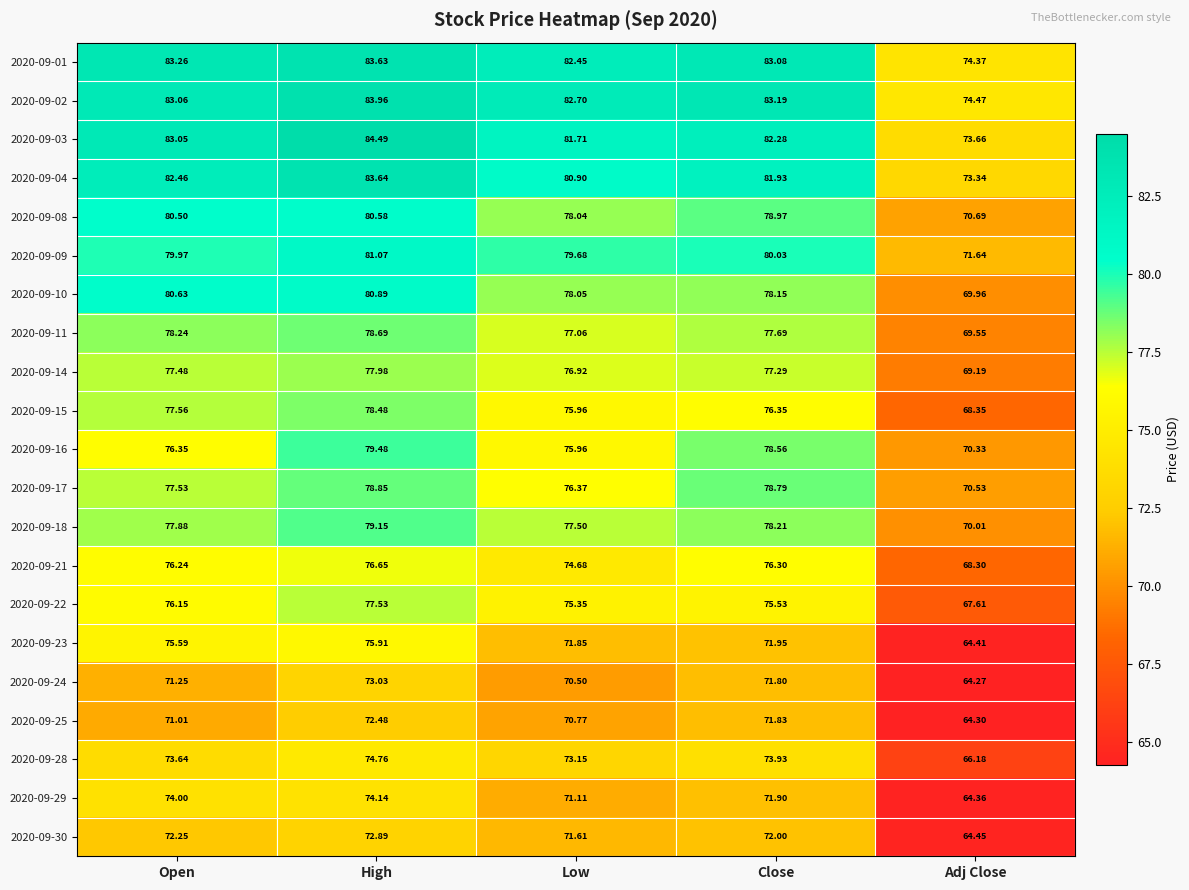

Rank the categories by 2020-09-08 value from lowest to highest.

Adj Close, Low, Close, Open, High